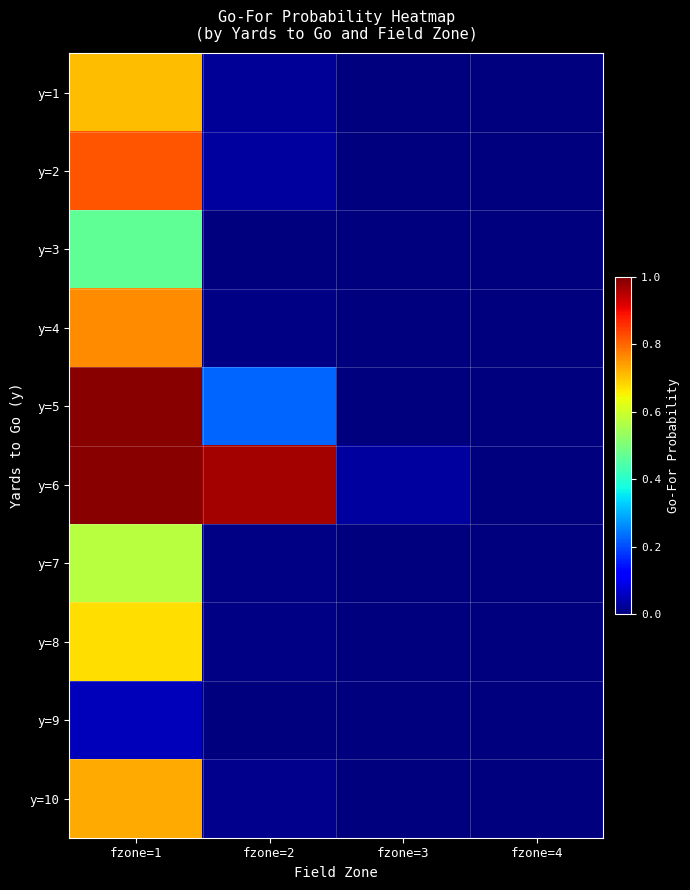

Reading left to right, what are all the values shown in this chart?

y=1: fzone=1=0.7	fzone=2=0.0	fzone=3=0.0	fzone=4=0.0
y=2: fzone=1=0.8	fzone=2=0.0	fzone=3=0.0	fzone=4=0.0
y=3: fzone=1=0.5	fzone=2=0.0	fzone=3=0.0	fzone=4=0.0
y=4: fzone=1=0.8	fzone=2=0.0	fzone=3=0.0	fzone=4=0.0
y=5: fzone=1=1.0	fzone=2=0.2	fzone=3=0.0	fzone=4=0.0
y=6: fzone=1=1.0	fzone=2=1.0	fzone=3=0.0	fzone=4=0.0
y=7: fzone=1=0.6	fzone=2=0.0	fzone=3=0.0	fzone=4=0.0
y=8: fzone=1=0.7	fzone=2=0.0	fzone=3=0.0	fzone=4=0.0
y=9: fzone=1=0.1	fzone=2=0.0	fzone=3=0.0	fzone=4=0.0
y=10: fzone=1=0.7	fzone=2=0.0	fzone=3=0.0	fzone=4=0.0